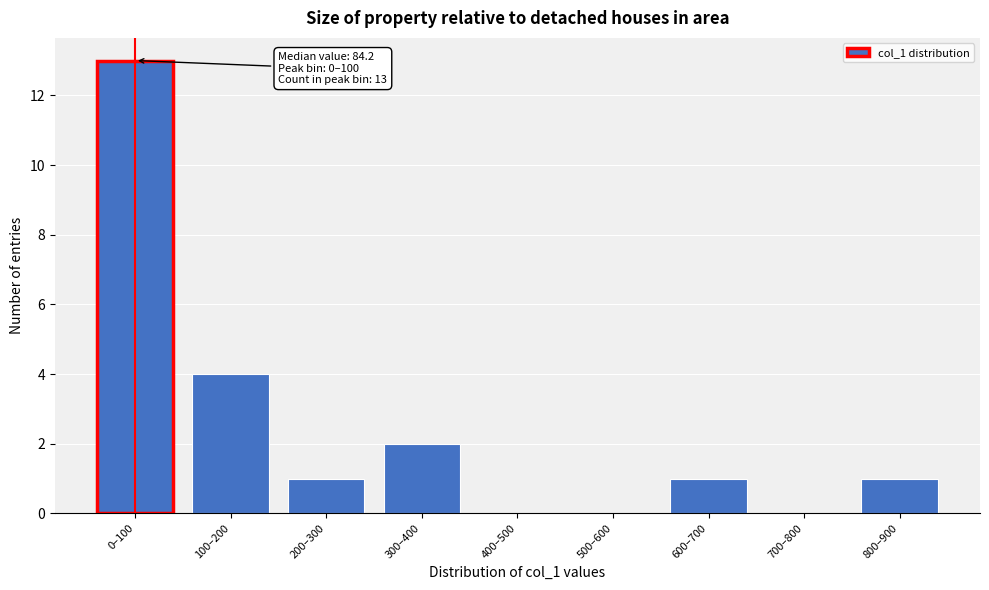

Reading left to right, extract all data points from this chart.

0–100=13	100–200=4	200–300=1	300–400=2	400–500=0	500–600=0	600–700=1	700–800=0	800–900=1